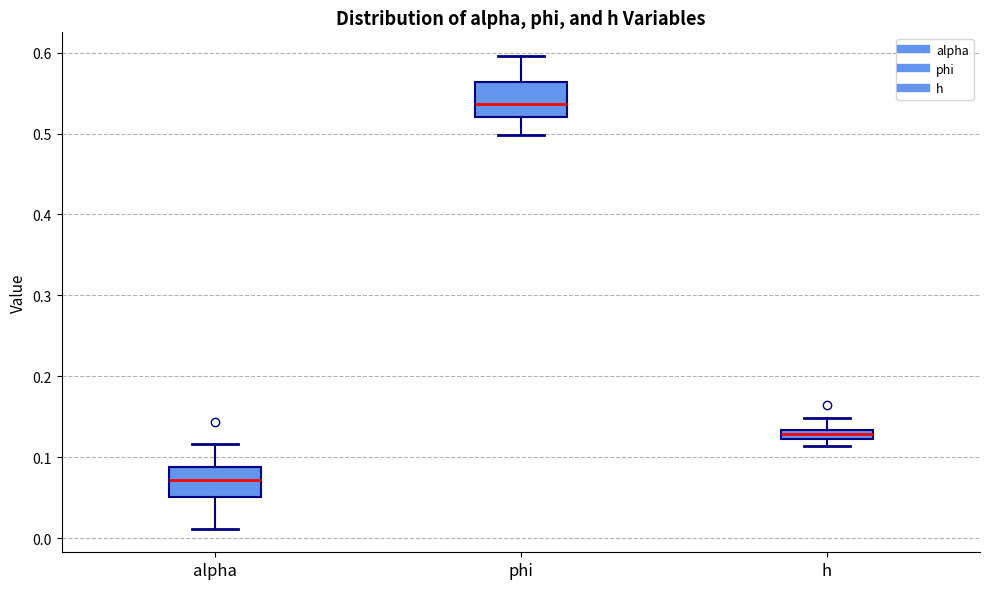

Where does the upper whisker of the box for alpha end on the y-axis? The values are not printed on the chart, so give them approximately, as read against the axis.

0.12